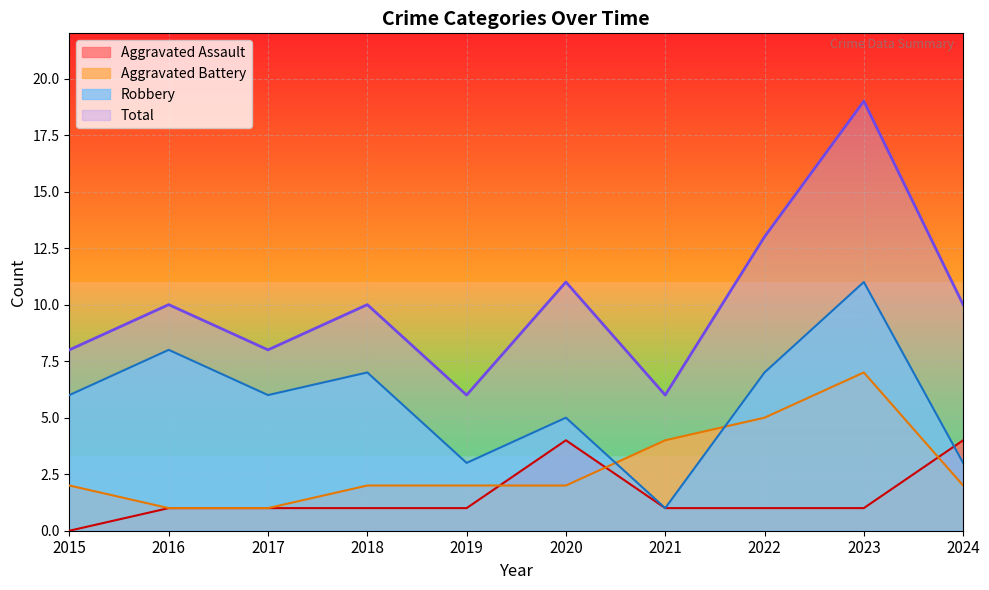

How many lines are shown in the chart?

4